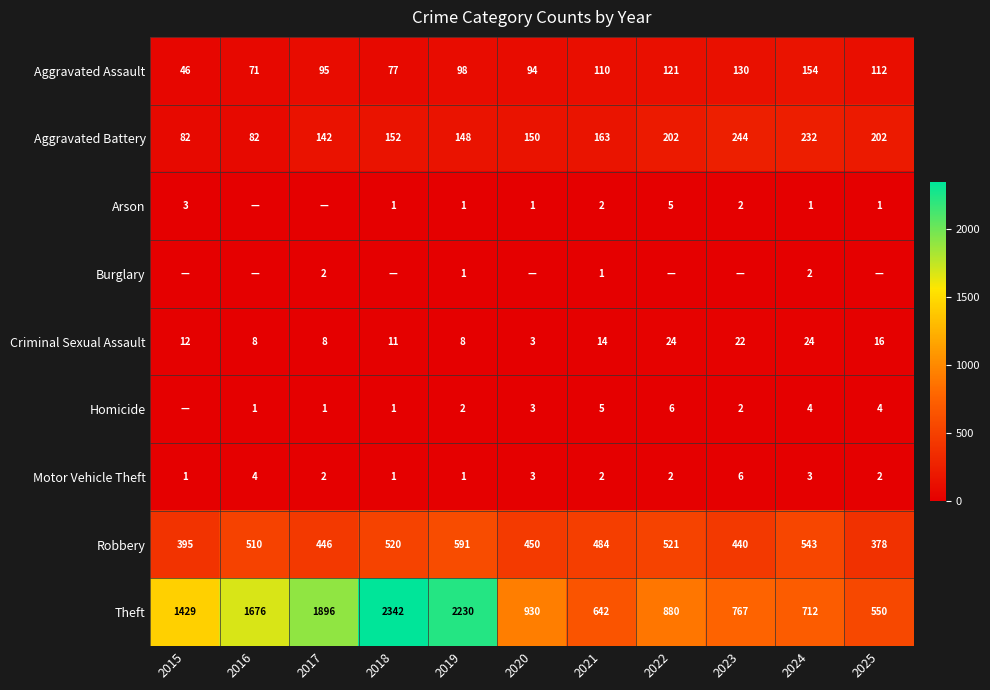

The Robbery series shows 591 at 2019. True or false?

True